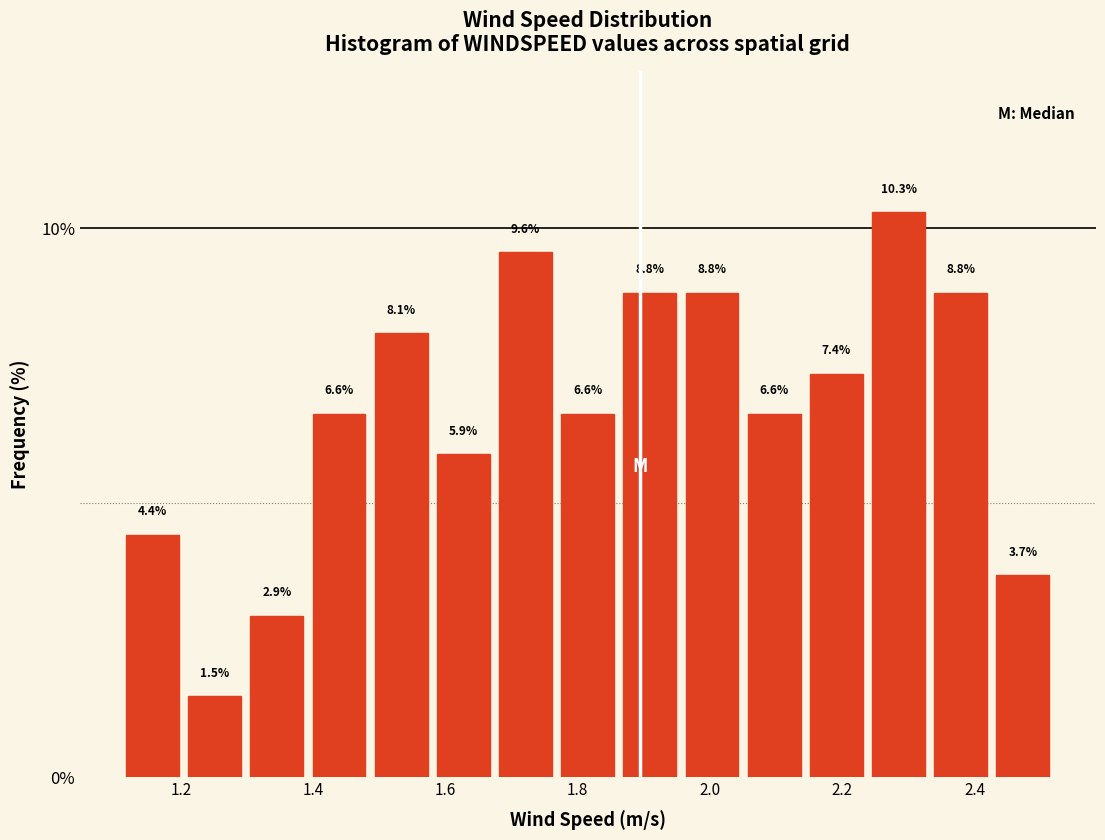

Reading left to right, transcribe this chart: for each bar, give the range it covers on the x-axis and its height. The bar edges are not printed on the chart, so give them approximately, as read against the axis.

1.110 to 1.204: 4.4
1.204 to 1.298: 1.5
1.298 to 1.392: 2.9
1.392 to 1.486: 6.6
1.486 to 1.580: 8.1
1.580 to 1.674: 5.9
1.674 to 1.768: 9.6
1.768 to 1.862: 6.6
1.862 to 1.956: 8.8
1.956 to 2.050: 8.8
2.050 to 2.144: 6.6
2.144 to 2.238: 7.4
2.238 to 2.332: 10.3
2.332 to 2.426: 8.8
2.426 to 2.520: 3.7